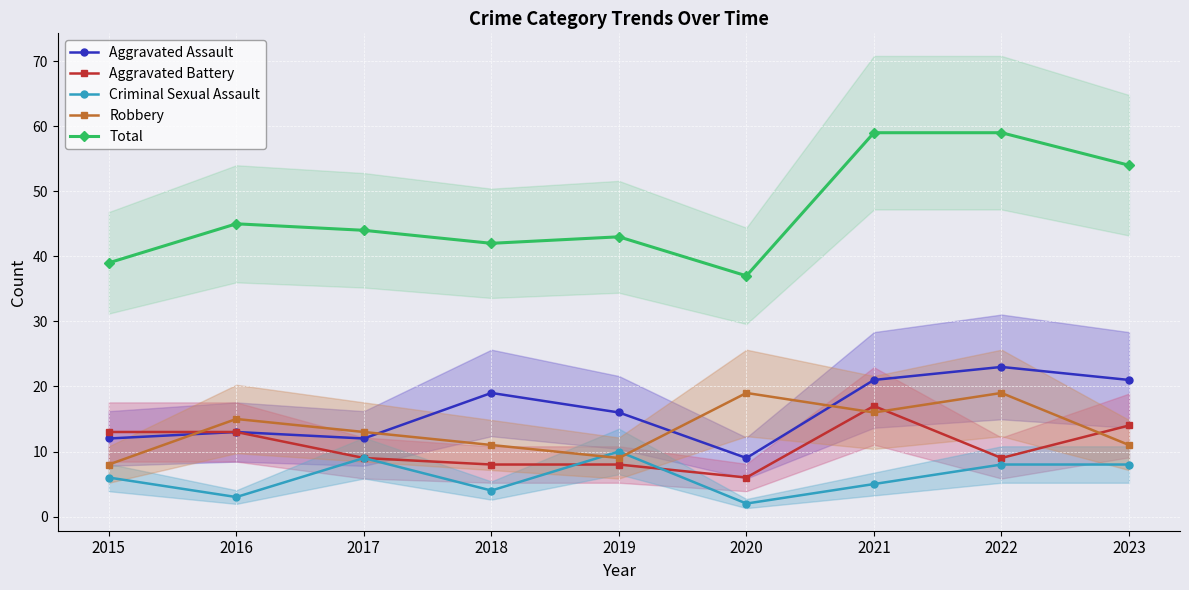

Which series has the largest total across all categories?

Total